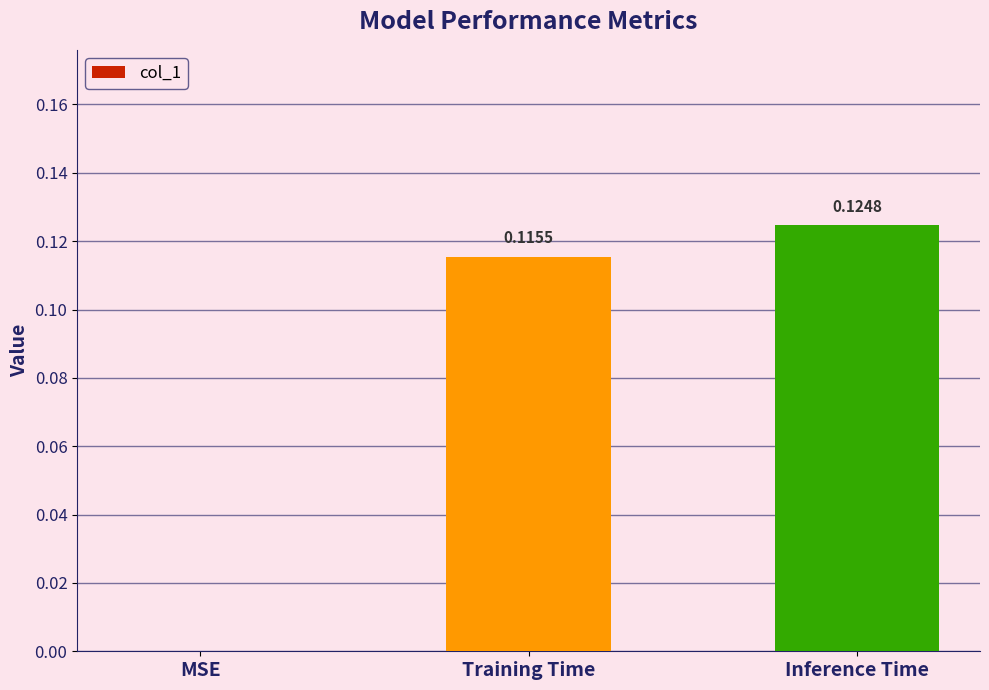

Where is the data nearest to the value 0?

MSE